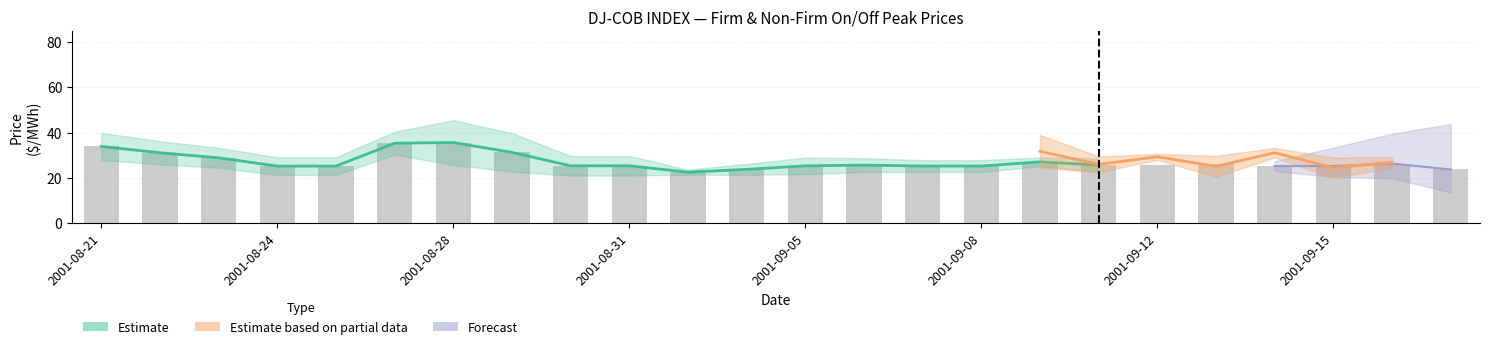

True or false: off_peak_firm has a value of 22.7 at 17.

True